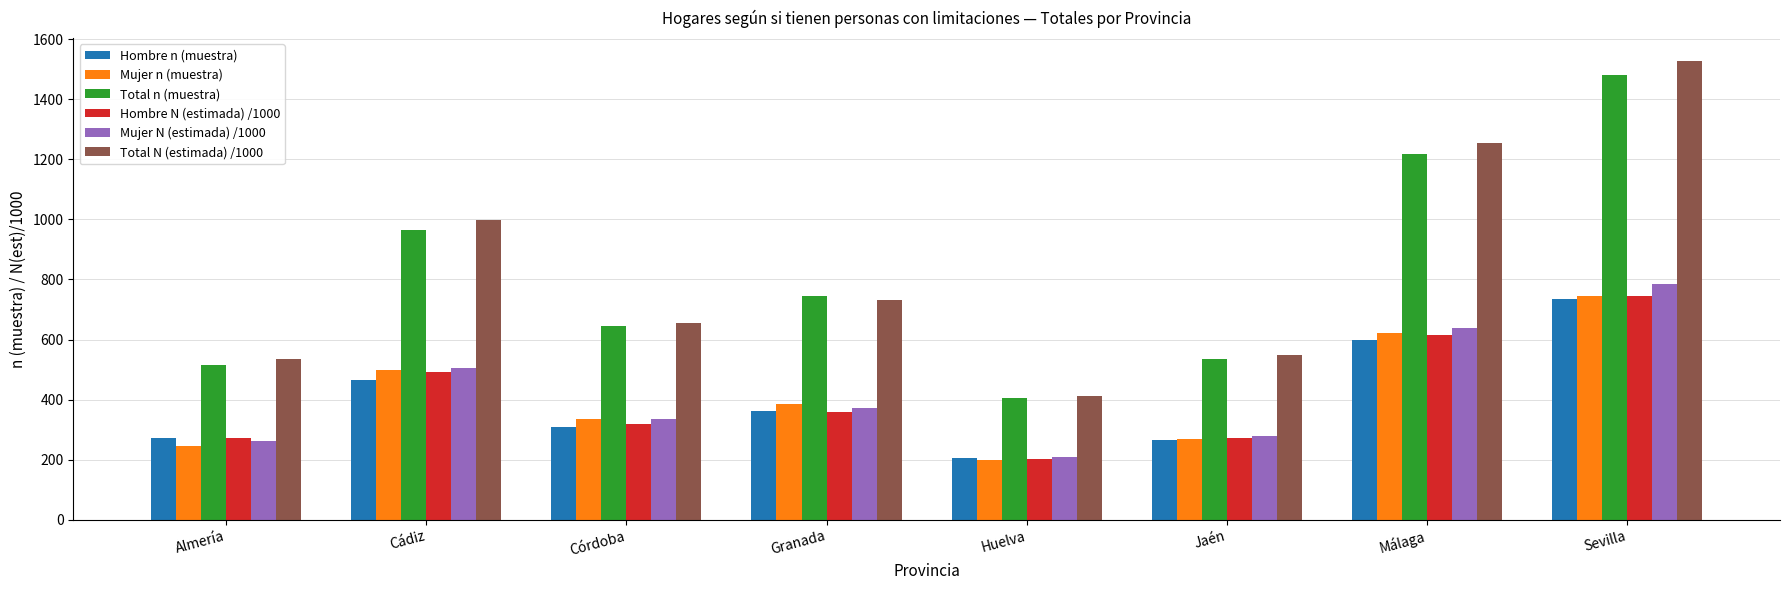

At which category is the sum across all series the highest?

Sevilla